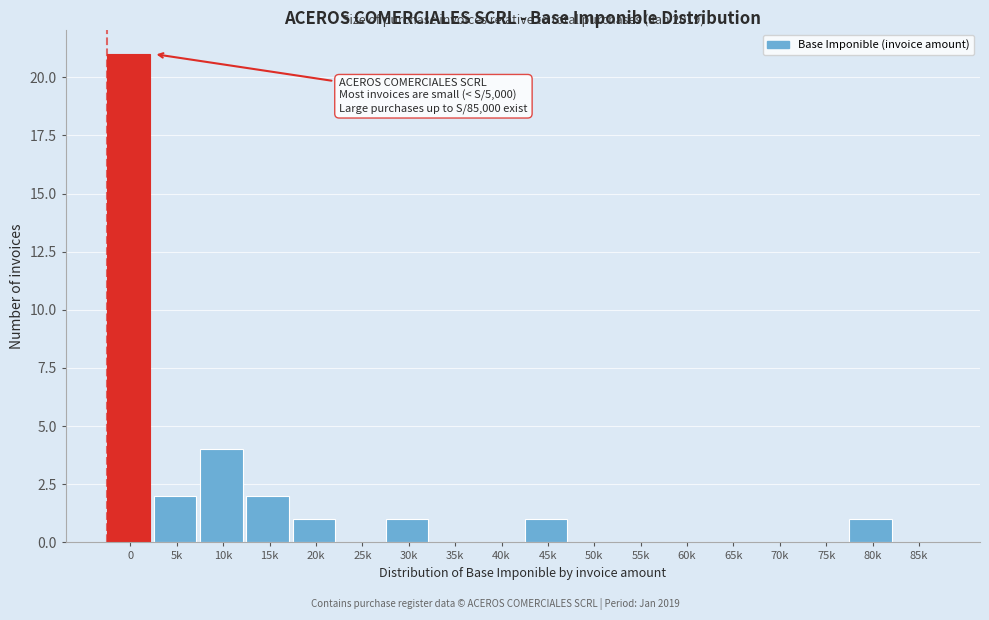

Reading right to left, extract all data points from this chart.

85k=0	80k=1	75k=0	70k=0	65k=0	60k=0	55k=0	50k=0	45k=1	40k=0	35k=0	30k=1	25k=0	20k=1	15k=2	10k=4	5k=2	0=21